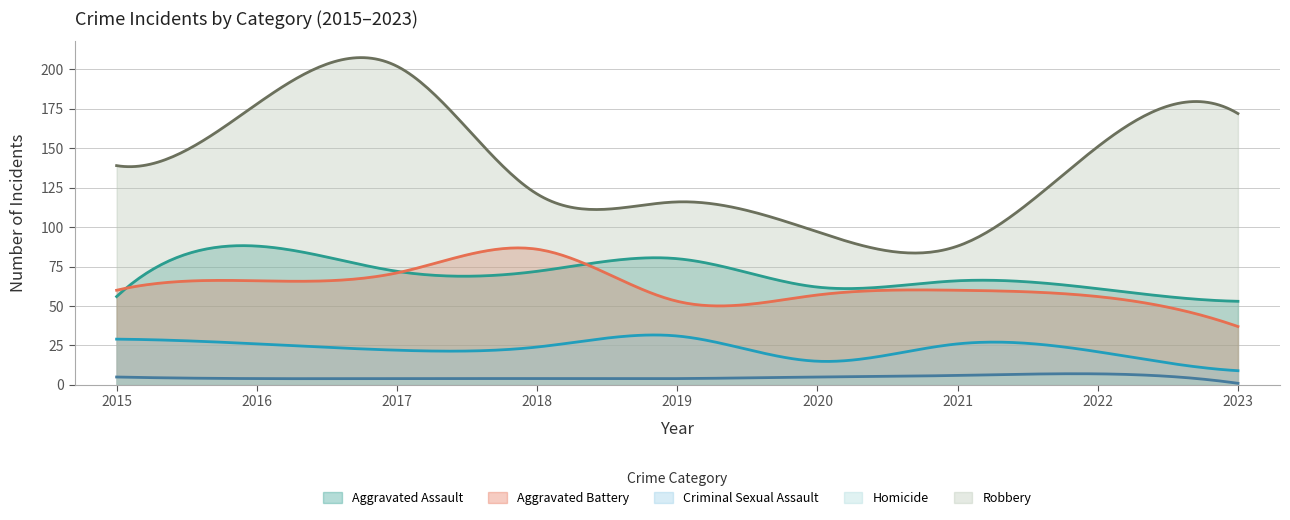

Is it true that Criminal Sexual Assault equals 22 at 2020?

False